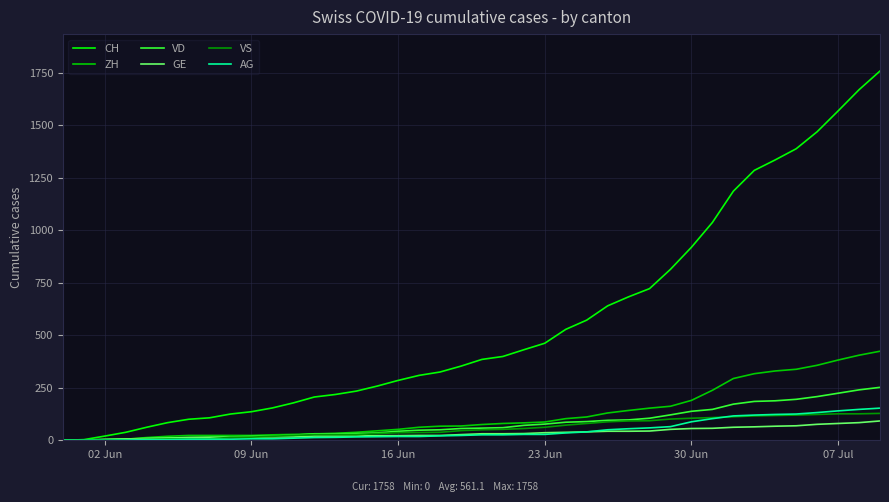

Which series has the largest total across all categories?

CH